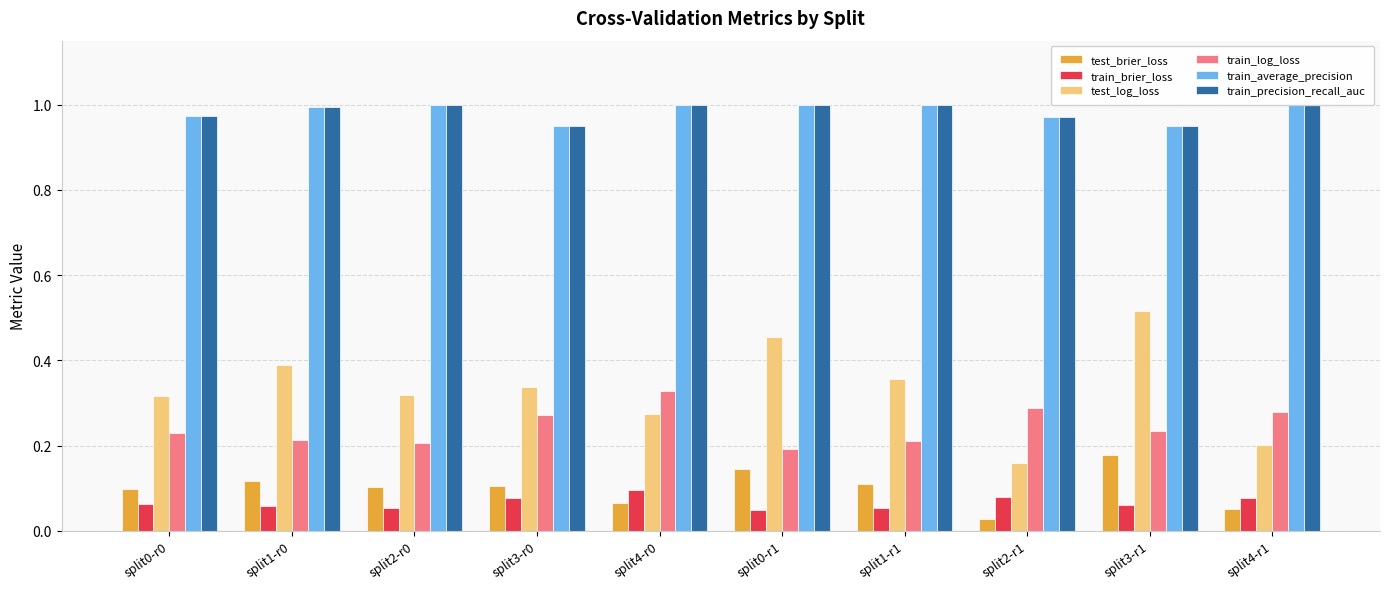

How many bars are there in total?

60